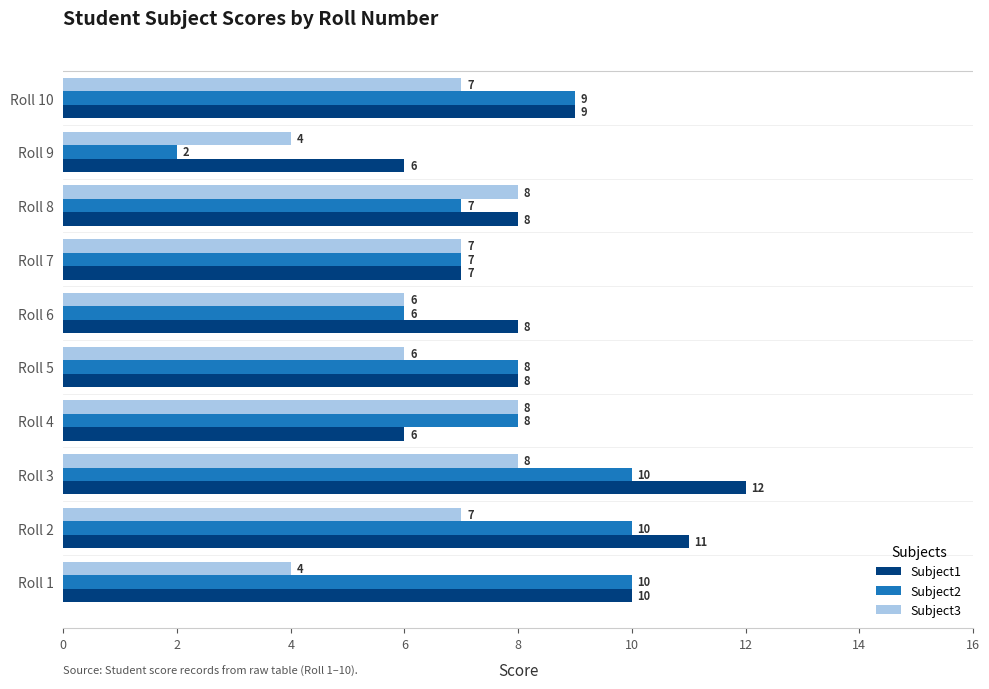

What is the sum of the Subject2 values at Roll 5 and Roll 9?

10